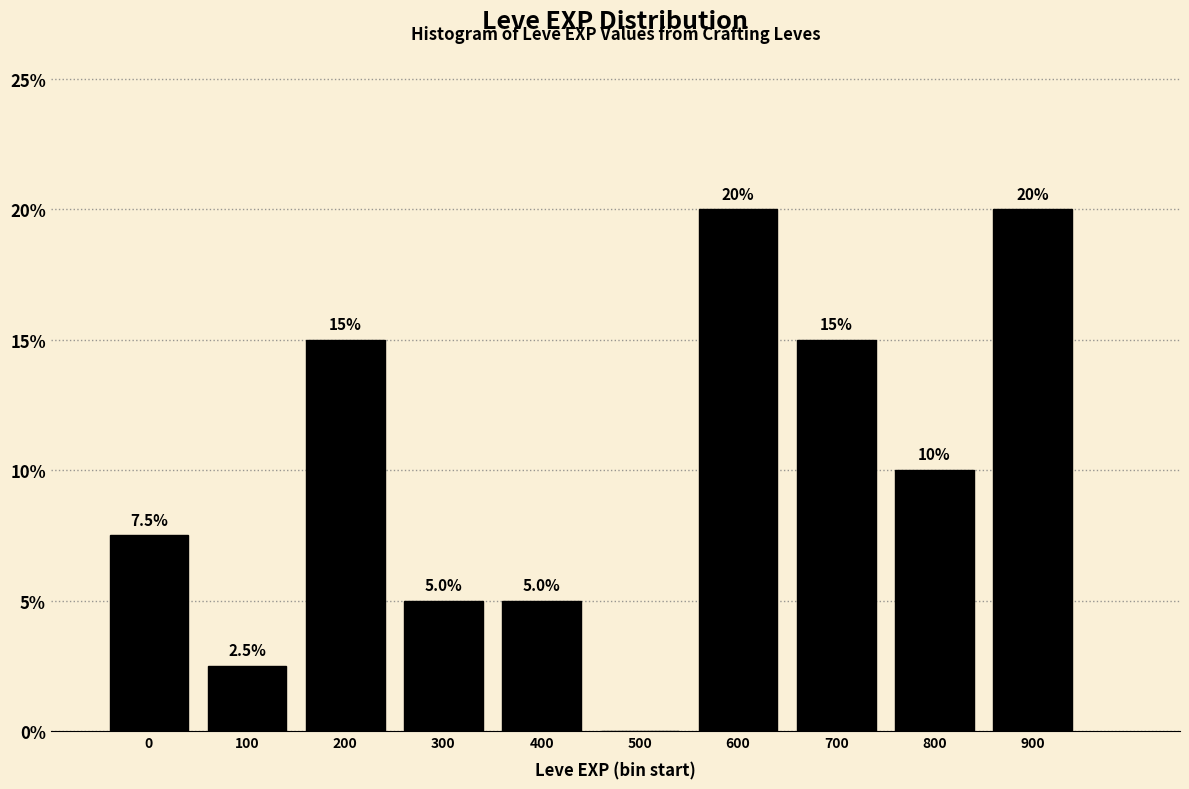

Reading left to right, transcribe all the data shown in this chart.

0=7.5	100=2.5	200=15.0	300=5.0	400=5.0	500=0.0	600=20.0	700=15.0	800=10.0	900=20.0